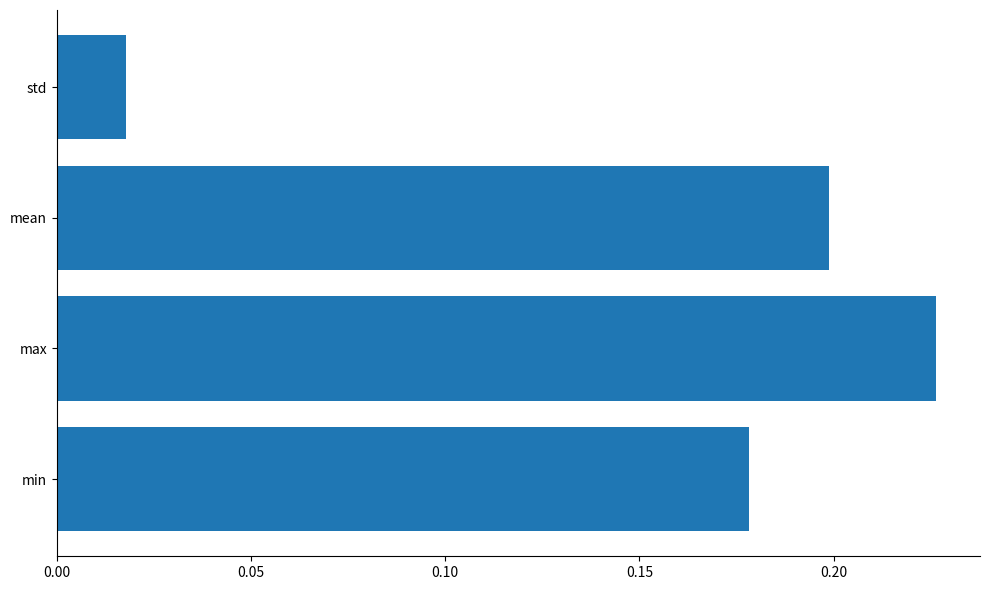

What is the sum of the values at max and min?

0.4